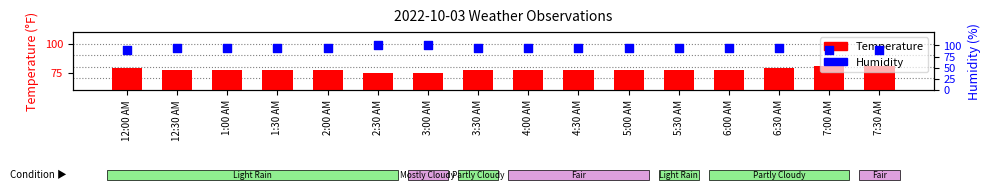

What is the total value across all series at 1:30 AM?

171